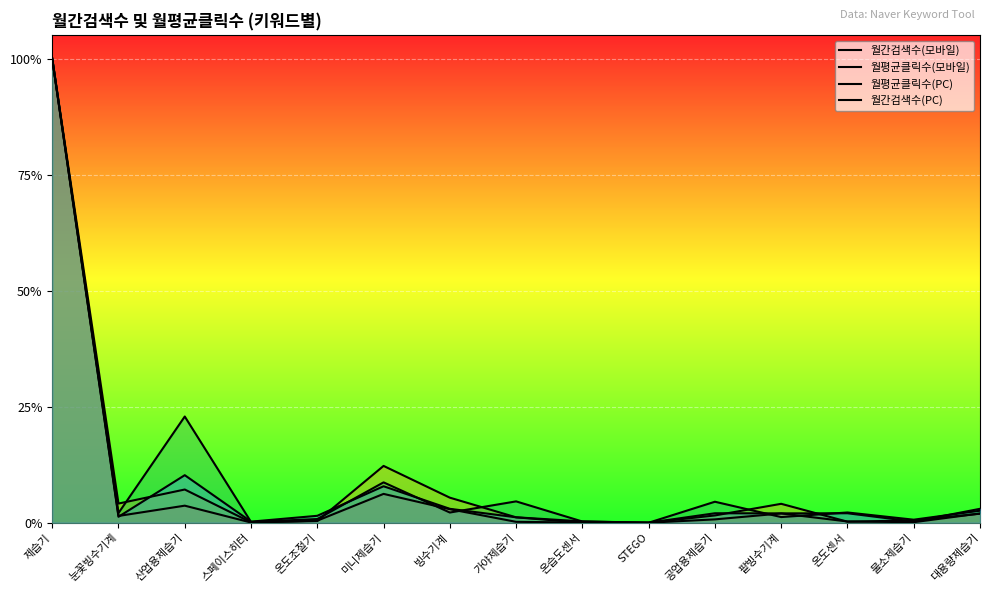

Reading left to right, what are all the values shown in this chart?

월간검색수(모바일): 1.0	0.0	0.0	0.0	0.0	0.1	0.0	0.0	0.0	0.0	0.0	0.0	0.0	0.0	0.0
월평균클릭수(모바일): 1.0	0.0	0.1	0.0	0.0	0.1	0.1	0.0	0.0	0.0	0.0	0.0	0.0	0.0	0.0
월평균클릭수(PC): 1.0	0.0	0.2	0.0	0.0	0.1	0.0	0.0	0.0	0.0	0.0	0.0	0.0	0.0	0.0
월간검색수(PC): 1.0	0.0	0.1	0.0	0.0	0.1	0.0	0.0	0.0	0.0	0.0	0.0	0.0	0.0	0.0